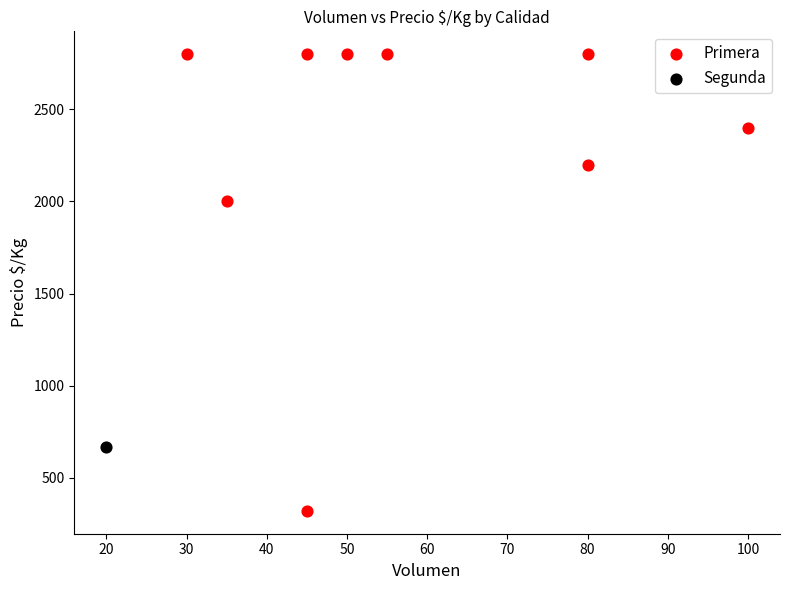

What are all the series names shown in the legend?

Primera, Segunda